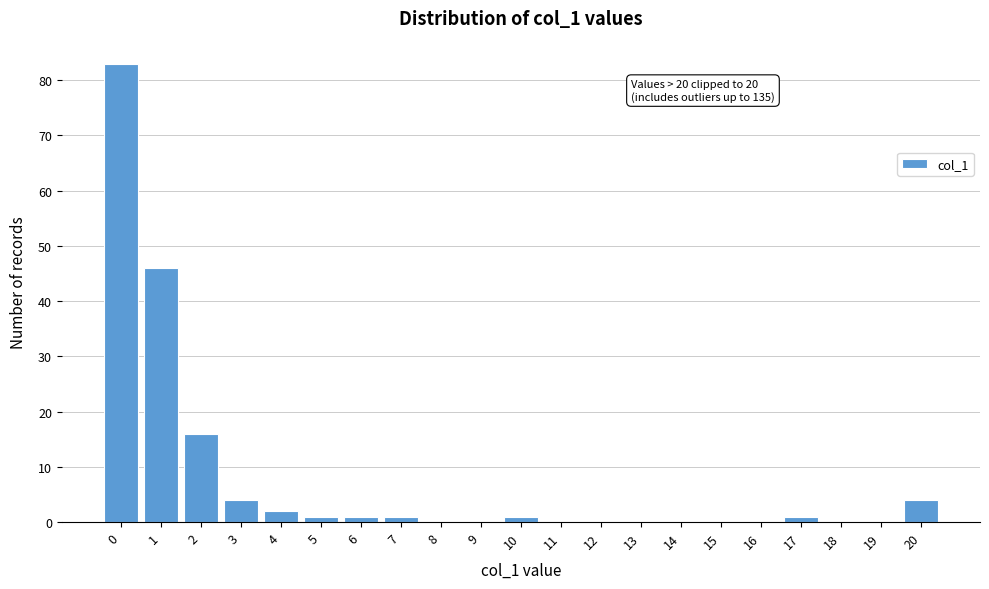

Which range on the x-axis has the tallest bar?

-0.5 to 0.5